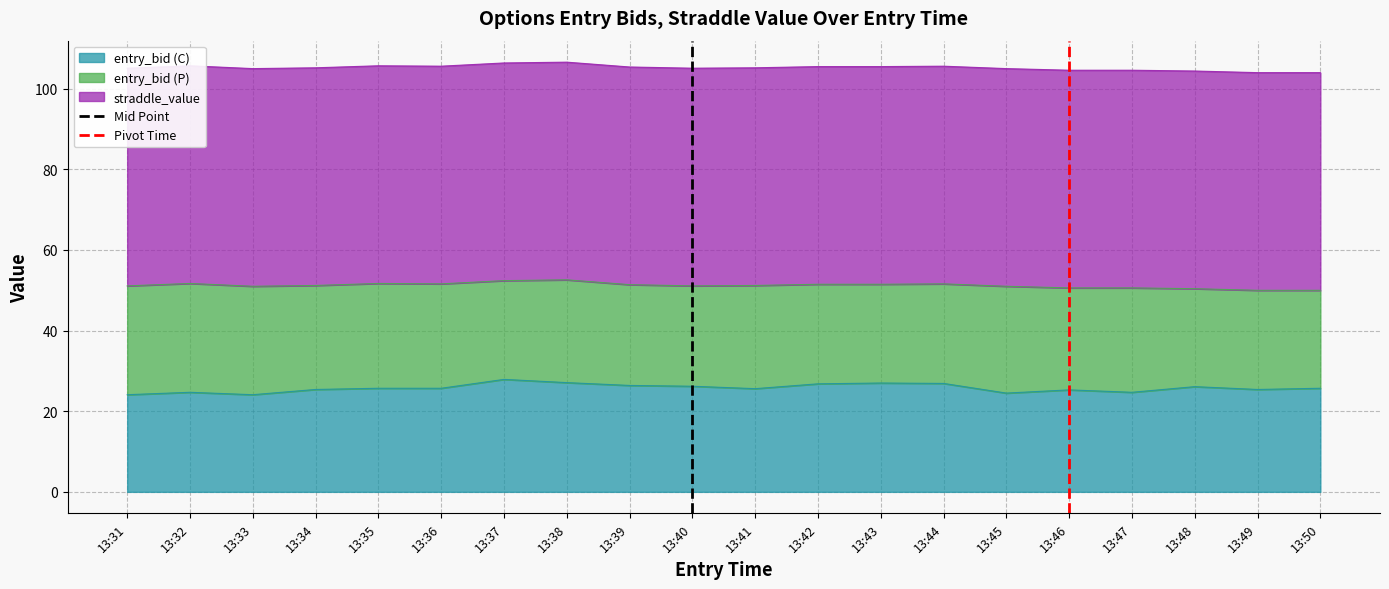

The value of entry_bid (C) at 13:42 is 26.8. True or false?

True